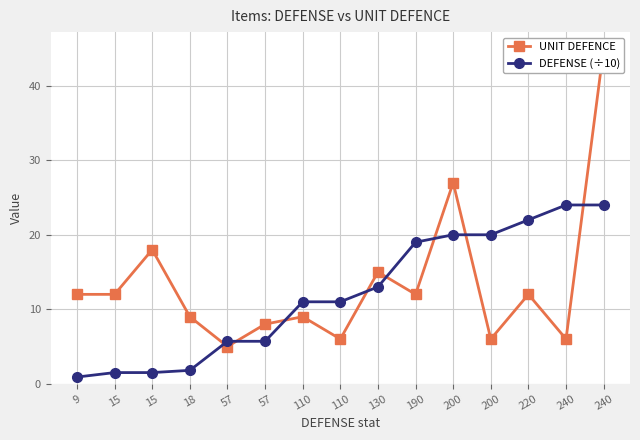

What is the value of the DEFENSE (÷10) point at the 4th from the left?

1.8